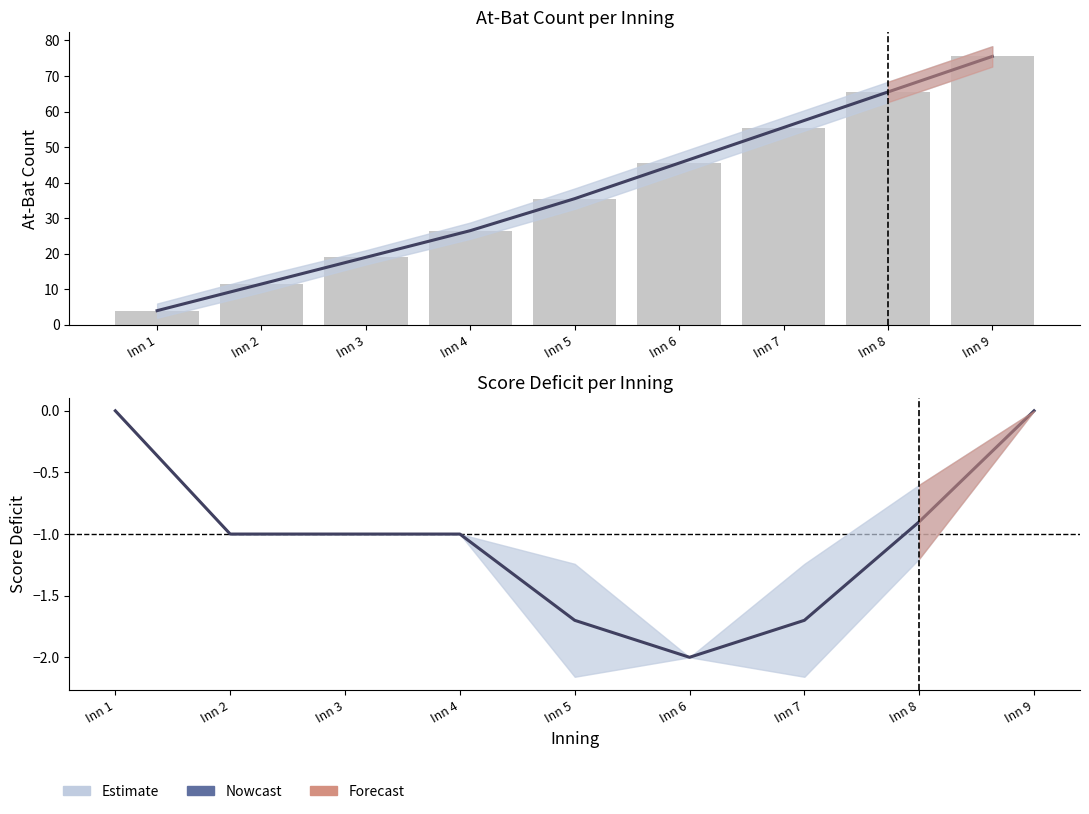

Rank the series by their average value, from highest to lowest.

At-Bat mean, Score Deficit mean